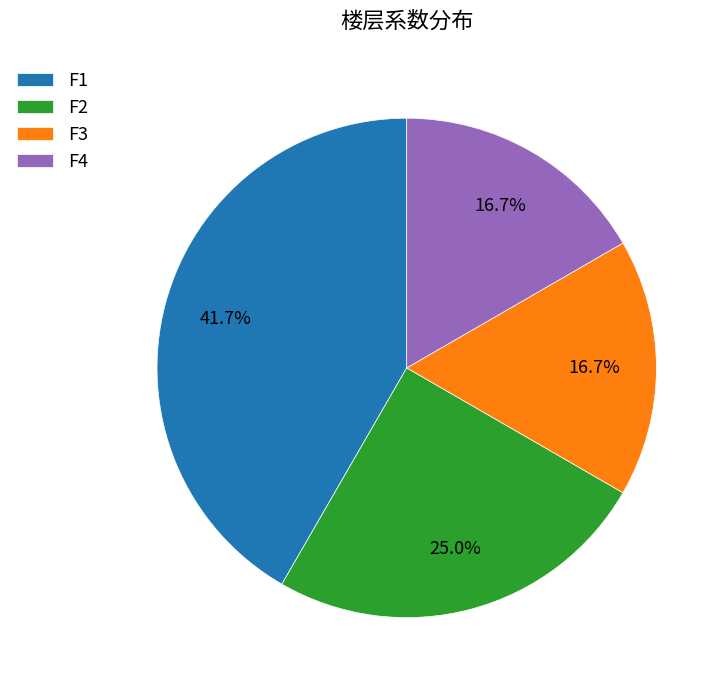

What percentage is the F2 slice, to the nearest percent?

25%